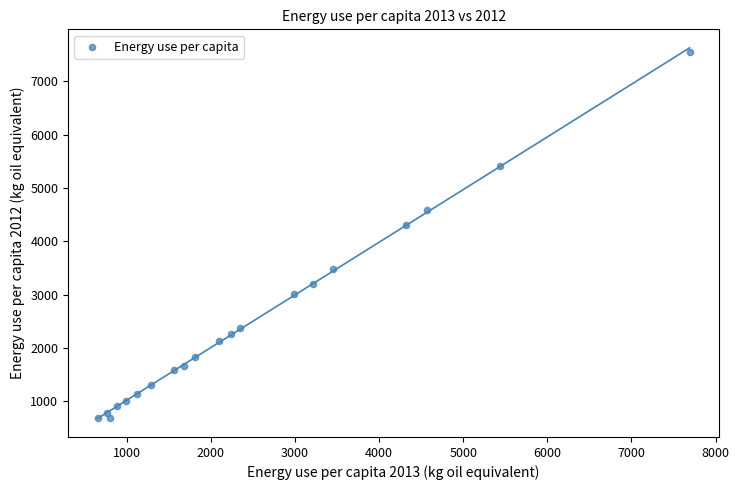

What is the range of Y values (max minus min)?

6866.6